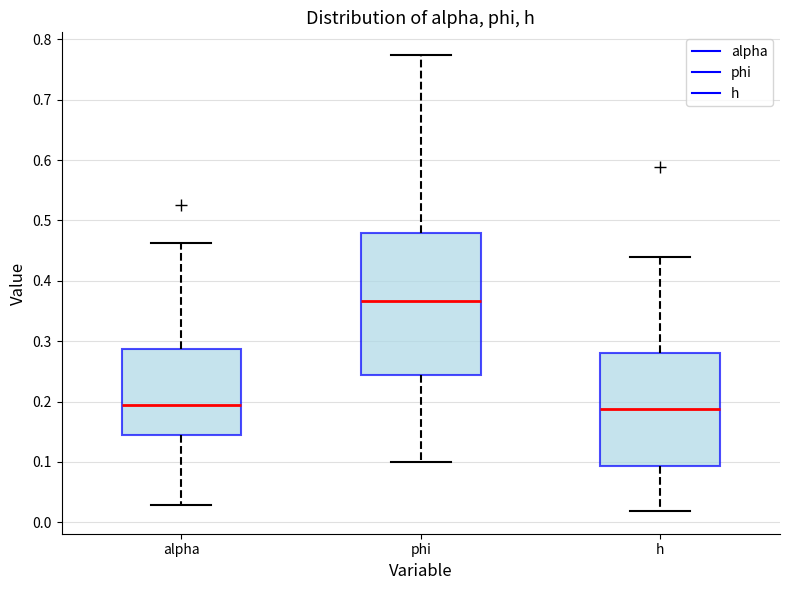

Which box is the tallest, from its lower edge to its upper edge?

phi